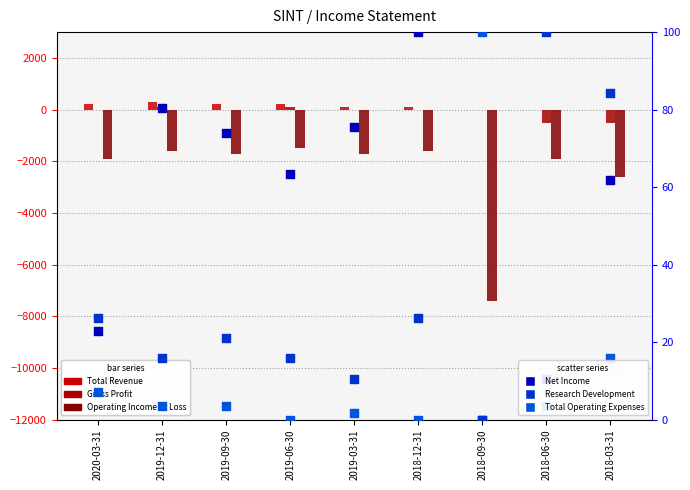

Which series has the largest Y range (max minus min)?

Operating Income or Loss